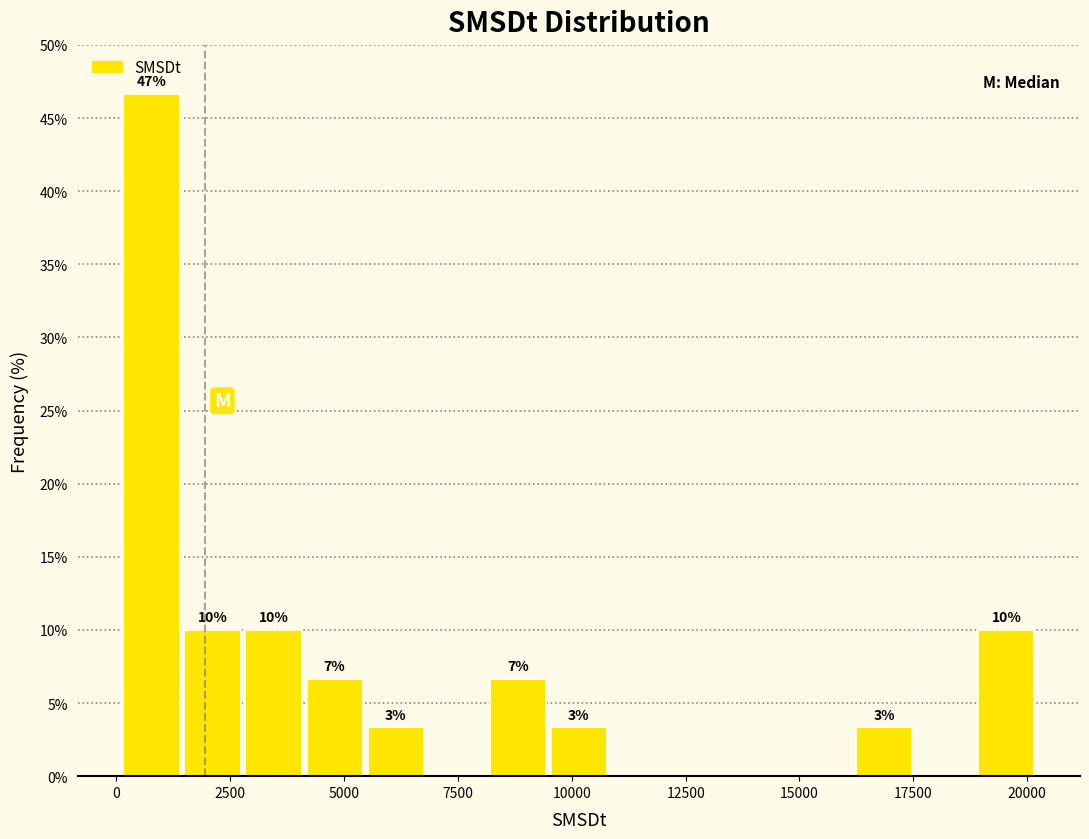

Read against the x-axis, roughly where is the centre of the tallest bar?

1000